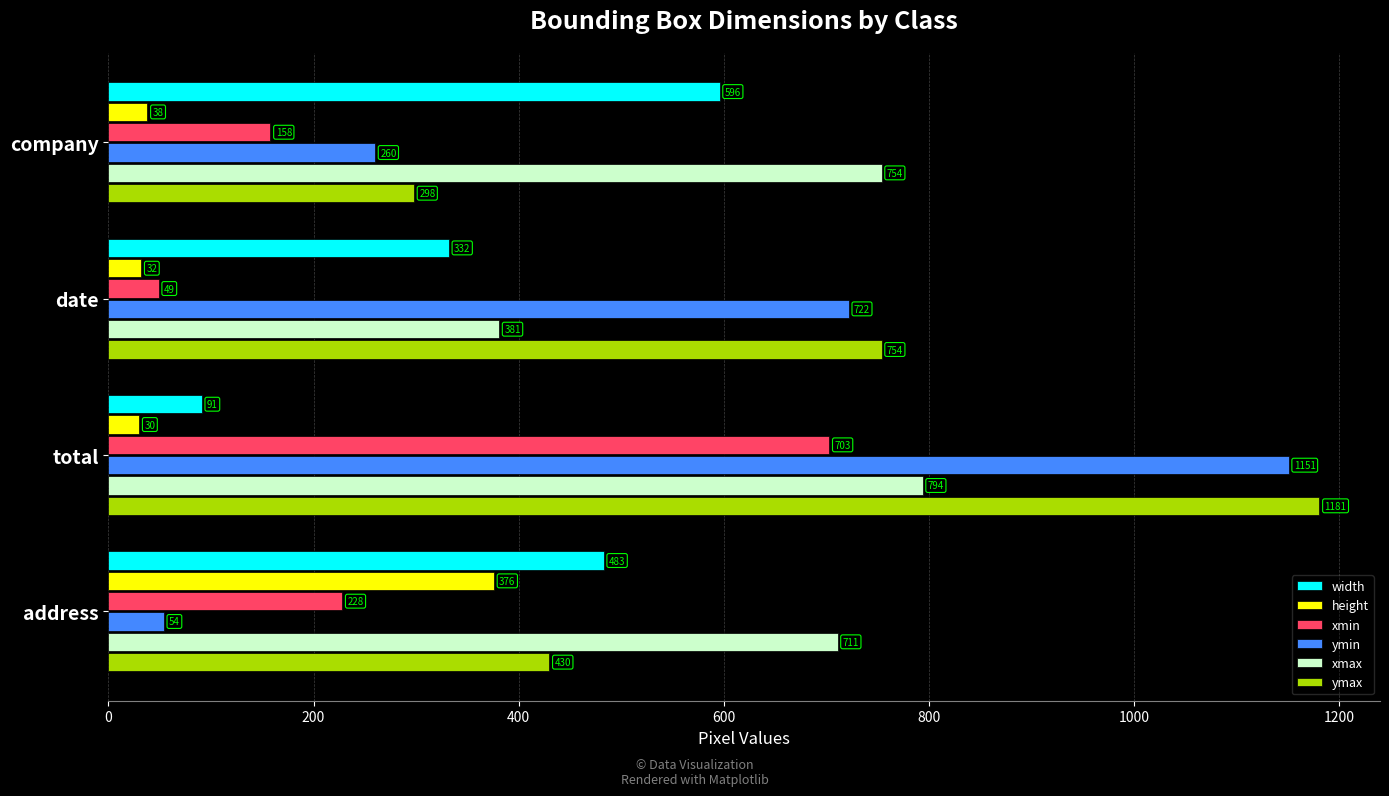

What is the difference between the maximum and minimum values in the height series?

346